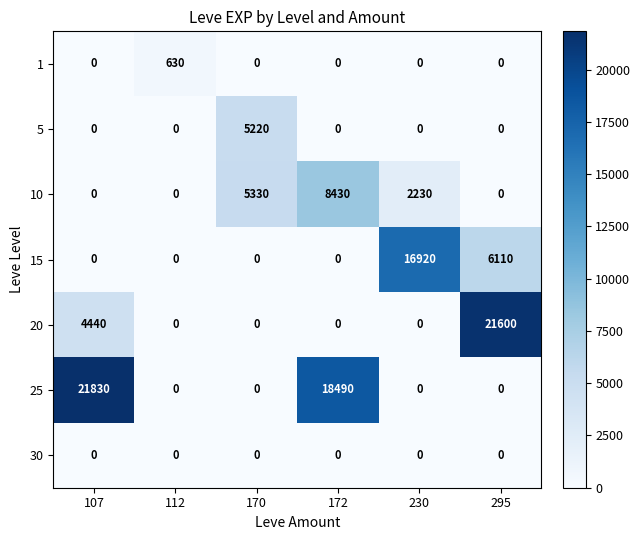

Count the number of data series in this chart.

7